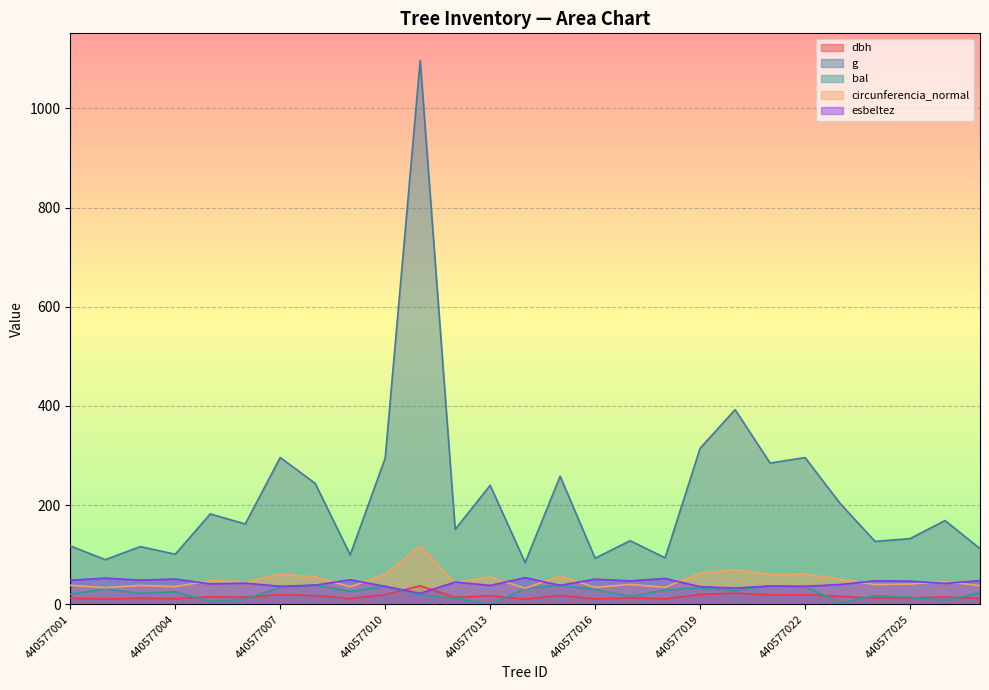

What is the difference between the esbeltez values at 440577008 and 440577003?

10.1